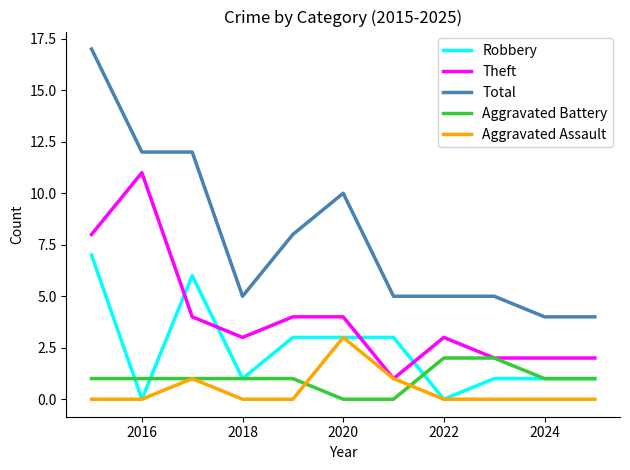

What is the maximum value for Aggravated Assault?

3